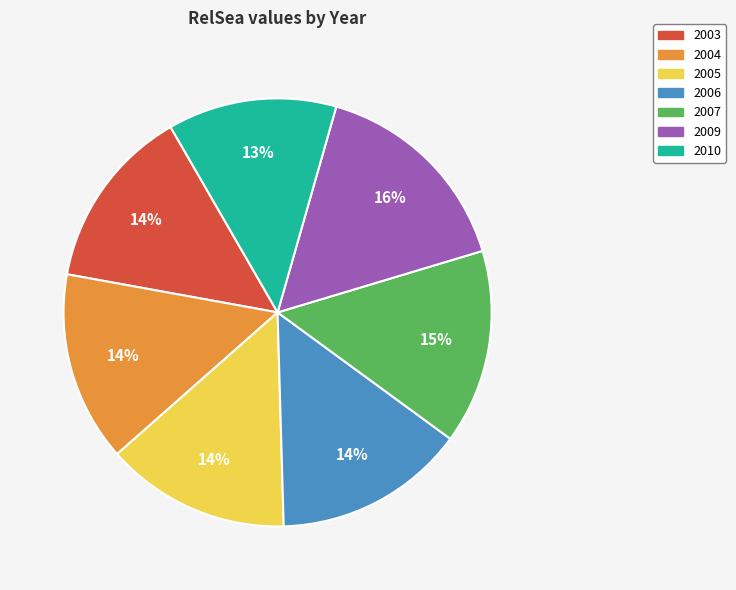

Is the sum of 2004 and 2009 greater than half?

No